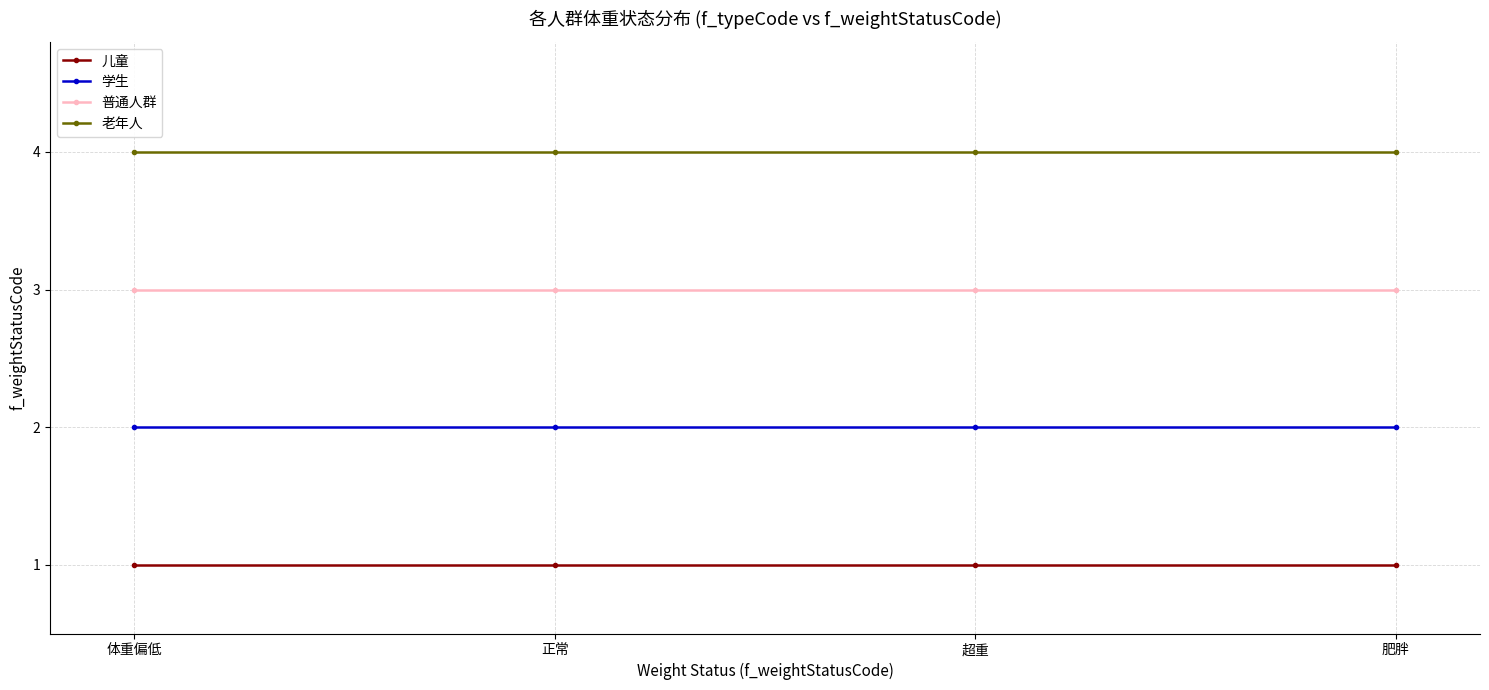

What is the difference between the highest and lowest values at 正常?

3